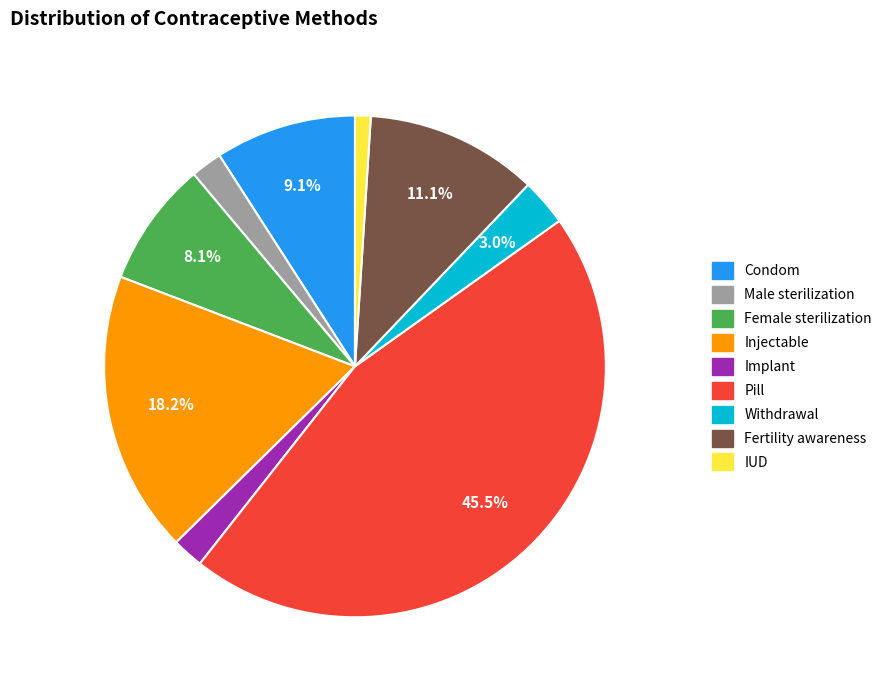

Does any single category account for the majority?

No